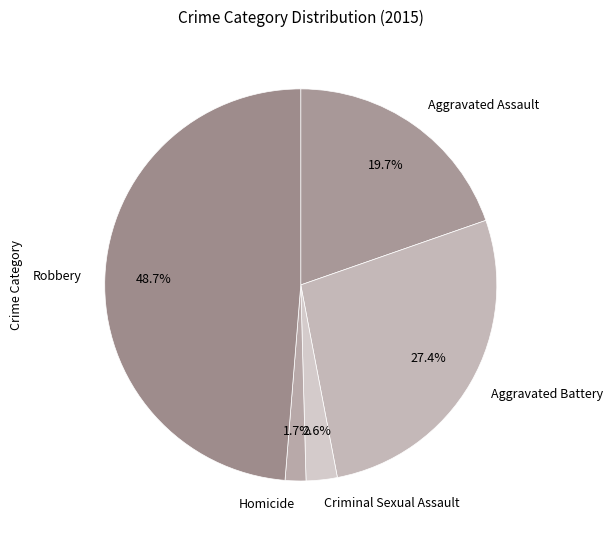

To the nearest percent, what is the average slice percentage?

20%